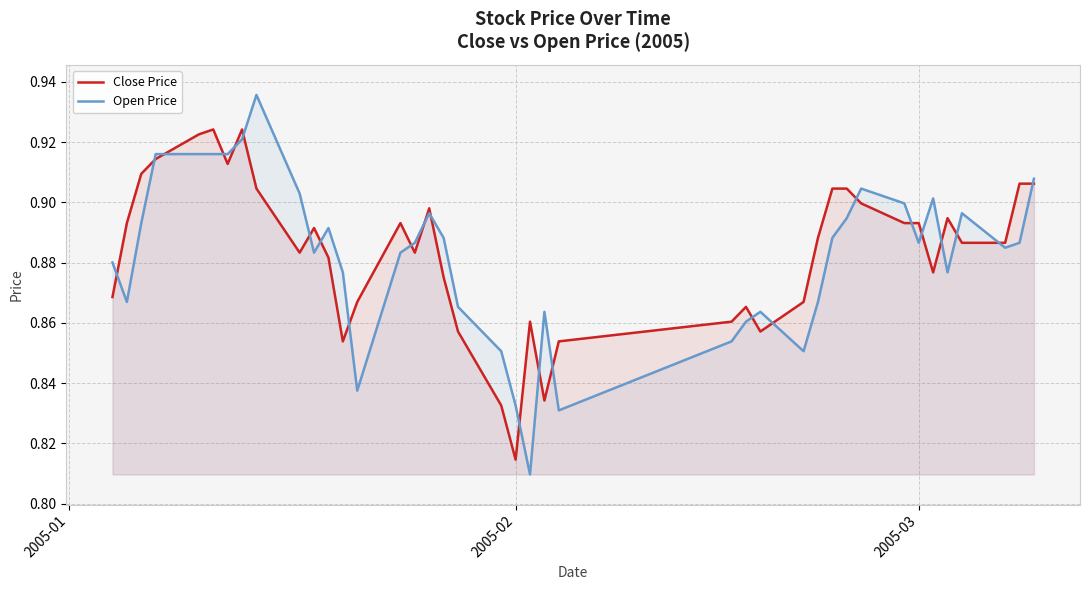

True or false: Close Price and Open Price cross at least once.

True